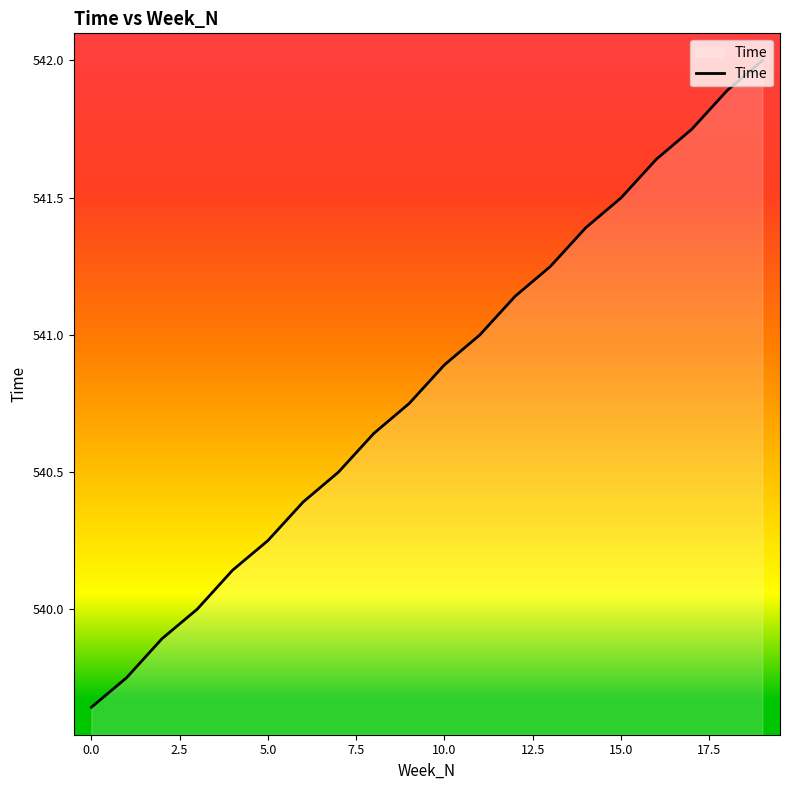

How many series are shown in this chart?

1